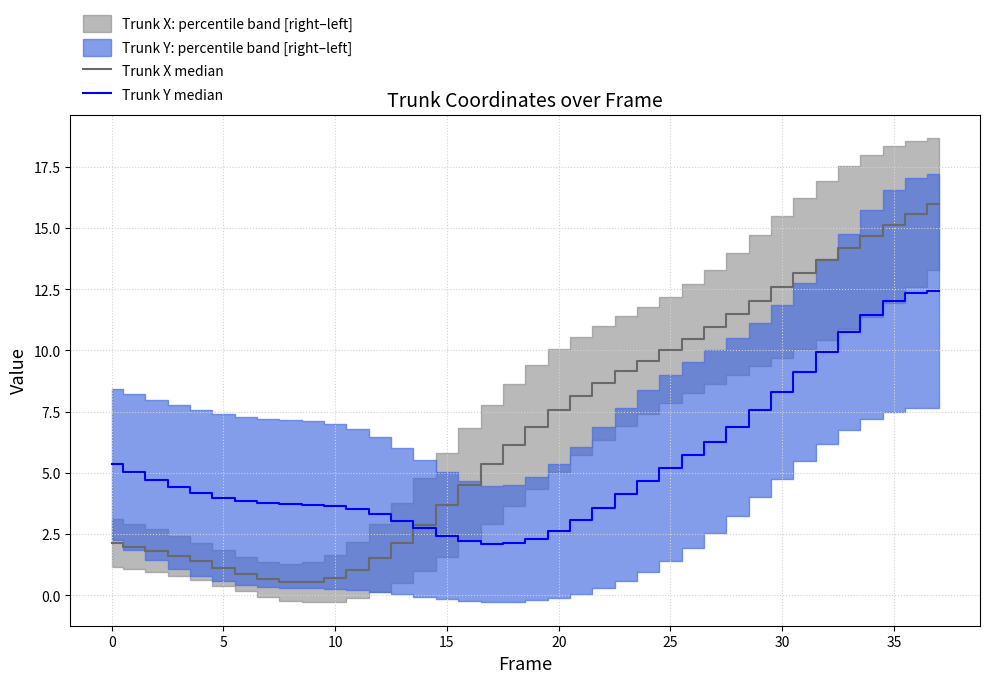

What is the label of the 16th point from the left?

15